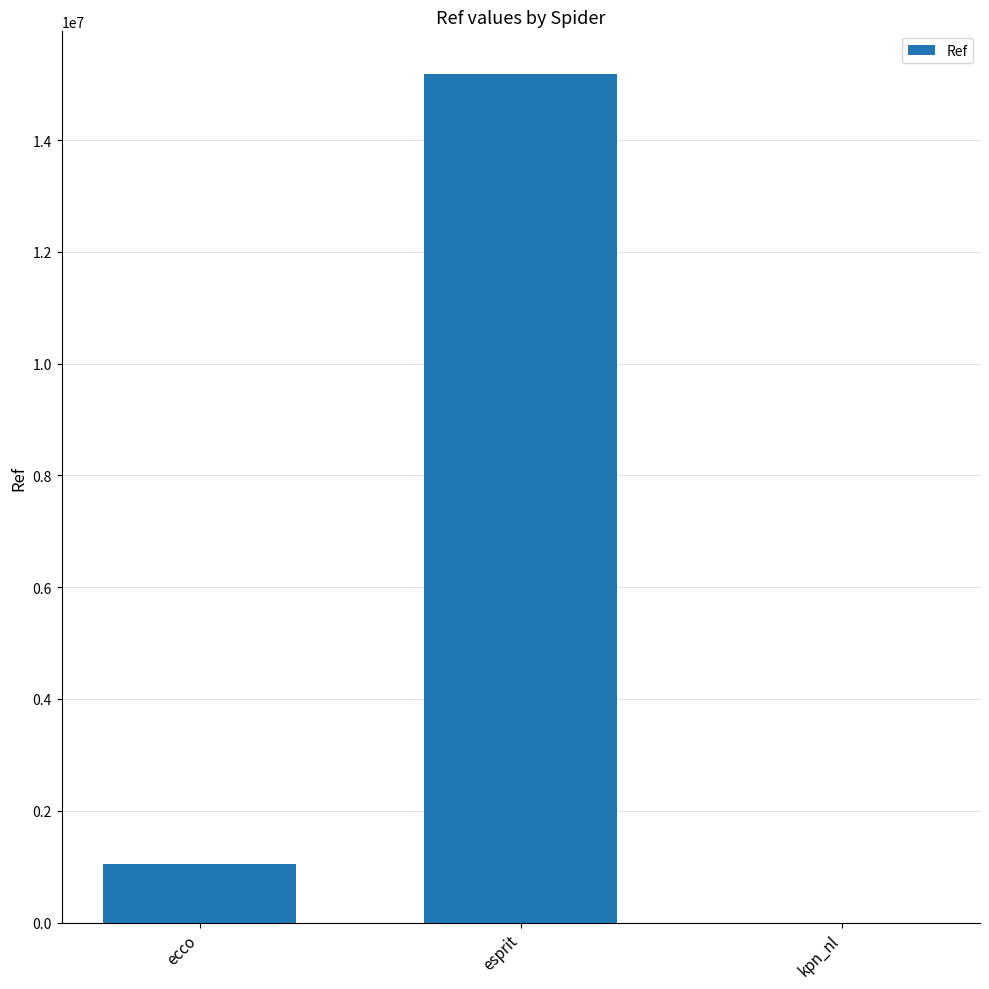

True or false: the data shows 1847536 at ecco.

False